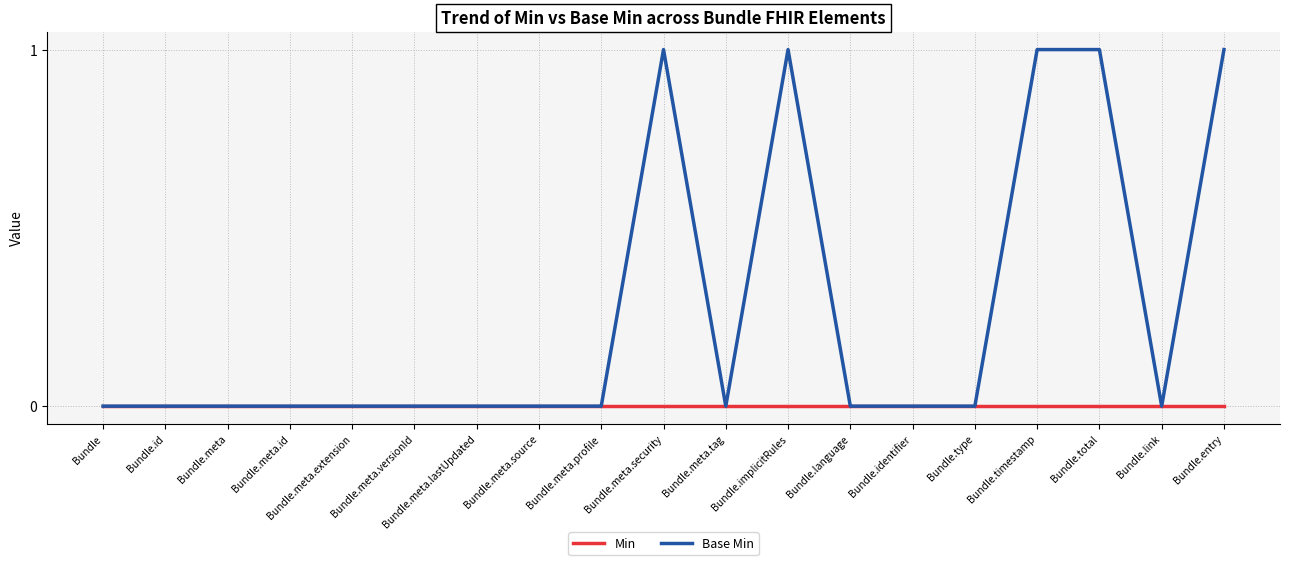

Which series has the largest total across all categories?

Base Min